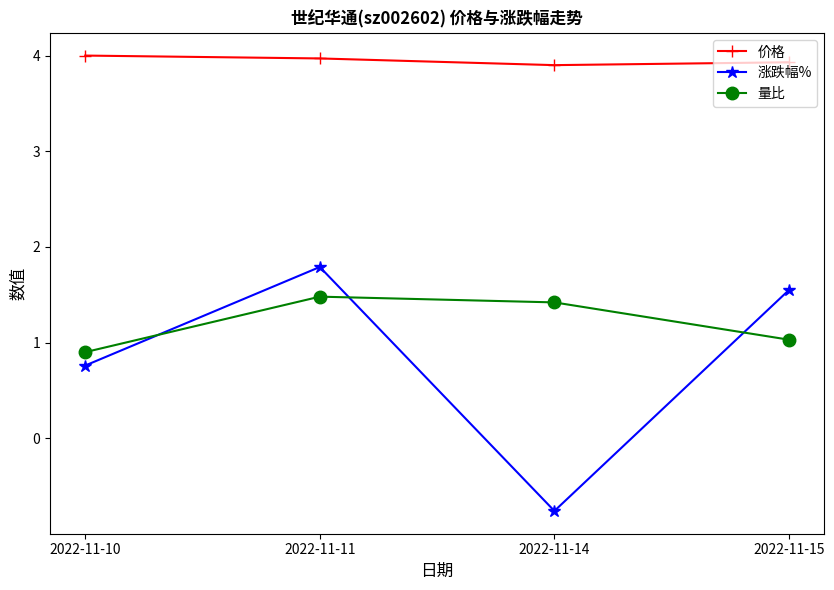

Is it true that 涨跌幅% equals -0.4 at 2022-11-14?

False